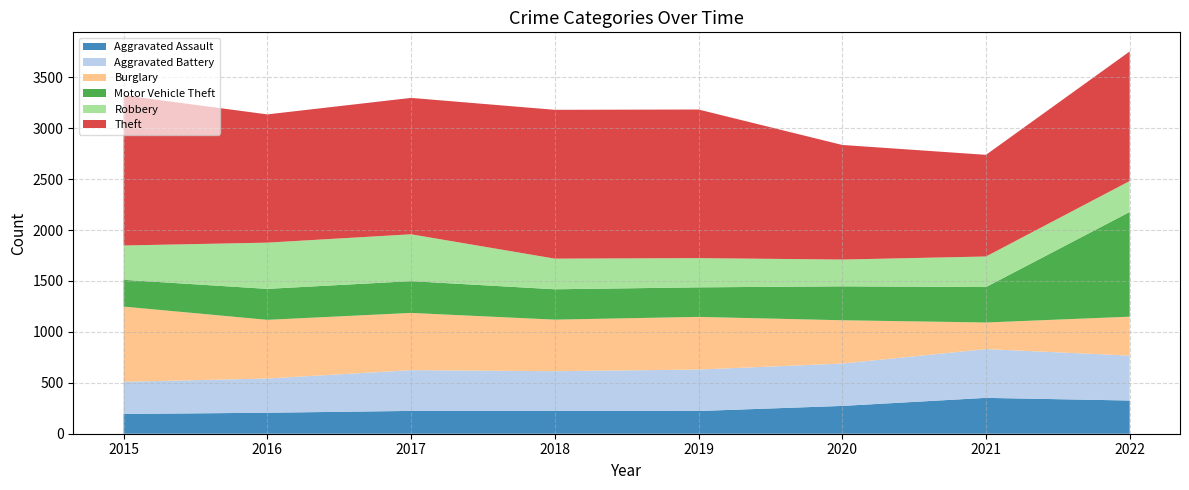

Reading left to right, transcribe all the data shown in this chart.

Aggravated Assault: 2015=194	2016=206	2017=224	2018=225	2019=223	2020=273	2021=352	2022=326
Aggravated Battery: 2015=316	2016=336	2017=400	2018=389	2019=407	2020=416	2021=479	2022=441
Burglary: 2015=738	2016=576	2017=562	2018=506	2019=517	2020=425	2021=261	2022=382
Motor Vehicle Theft: 2015=263	2016=304	2017=312	2018=298	2019=290	2020=333	2021=348	2022=1028
Robbery: 2015=337	2016=454	2017=460	2018=301	2019=287	2020=263	2021=300	2022=304
Theft: 2015=1474	2016=1259	2017=1339	2018=1461	2019=1459	2020=1125	2021=998	2022=1272